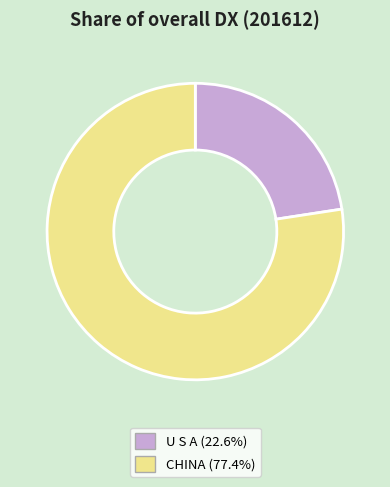

Between CHINA and U S A, which is larger?

CHINA